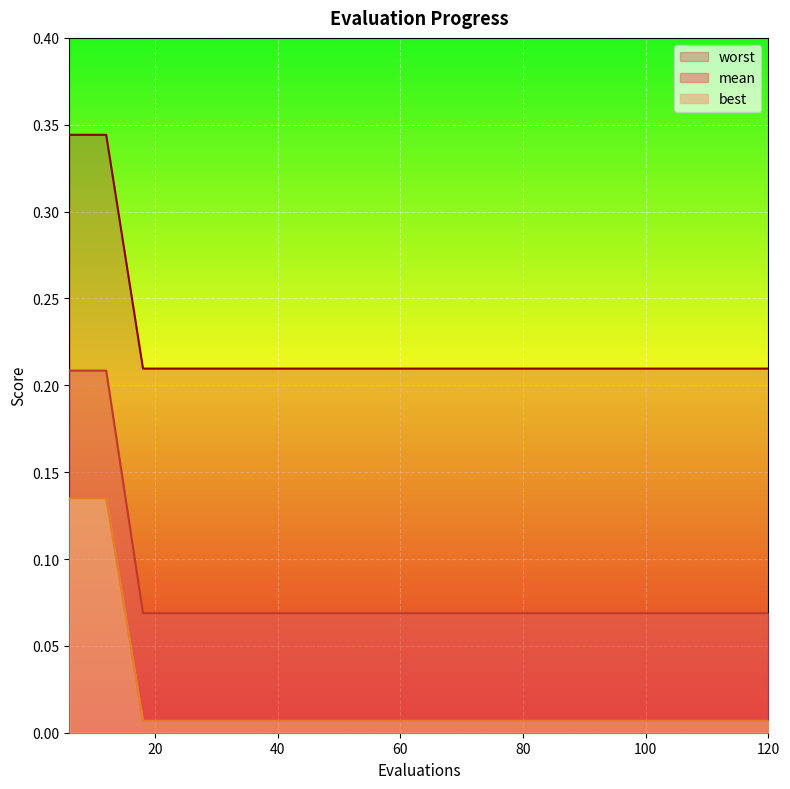

At how many categories does at least one series exceed 0?

20